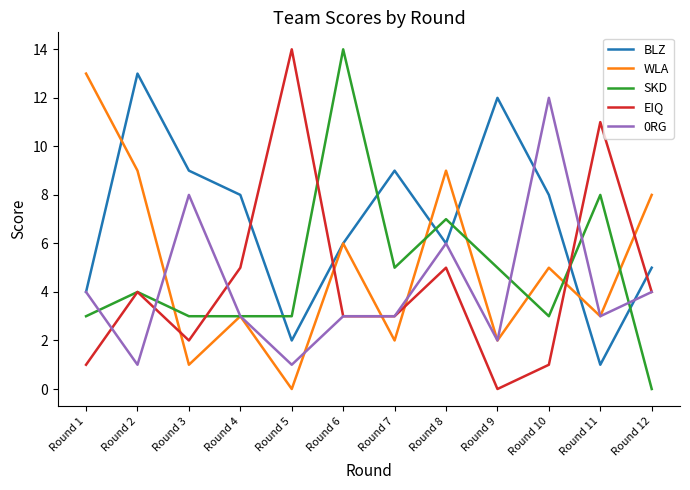

Where is SKD nearest to the value 7?

Round 8